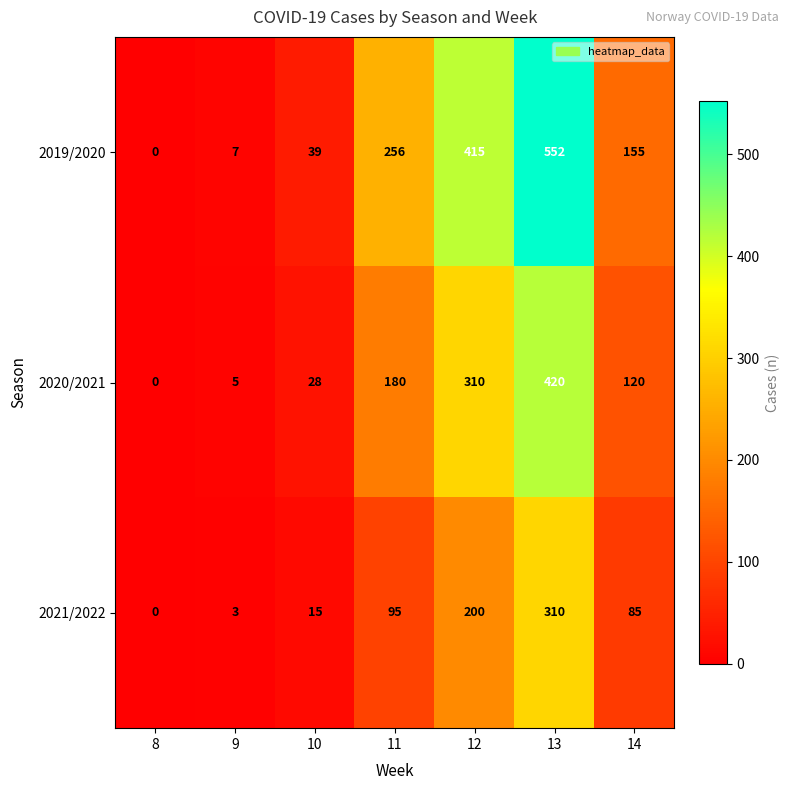

Reading right to left, what are all the values shown in this chart?

2019/2020: 14=155	13=552	12=415	11=256	10=39	9=7	8=0
2020/2021: 14=120	13=420	12=310	11=180	10=28	9=5	8=0
2021/2022: 14=85	13=310	12=200	11=95	10=15	9=3	8=0